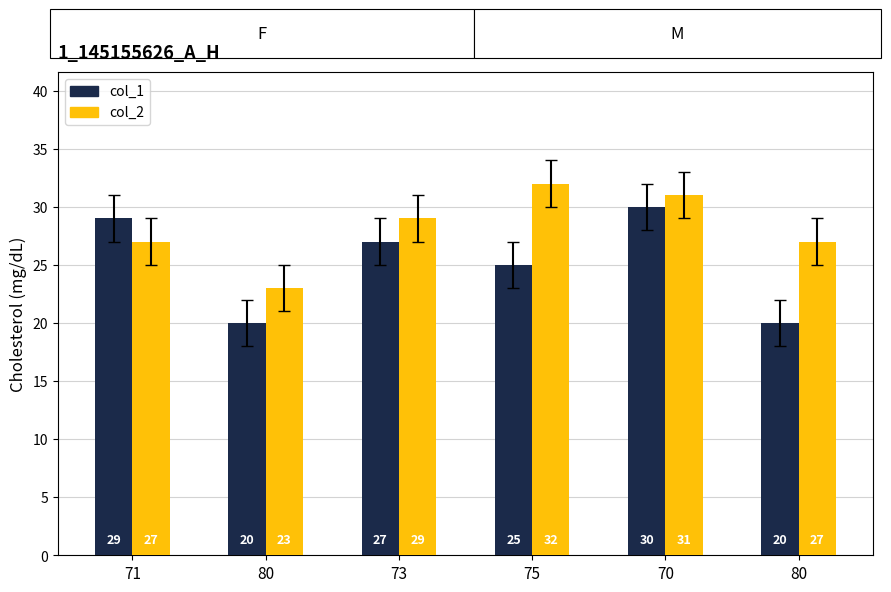

How many series are shown in this chart?

2